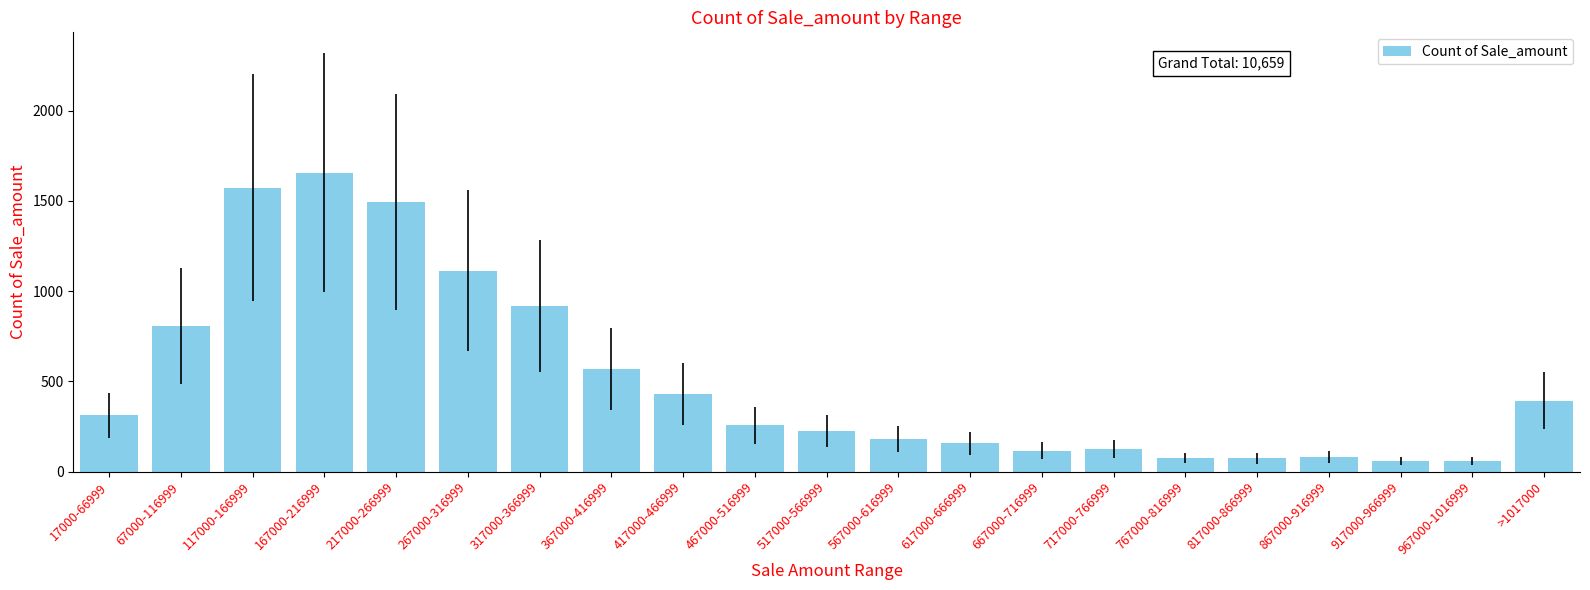

What is the change in value from 217000-266999 to 617000-666999?

-1337